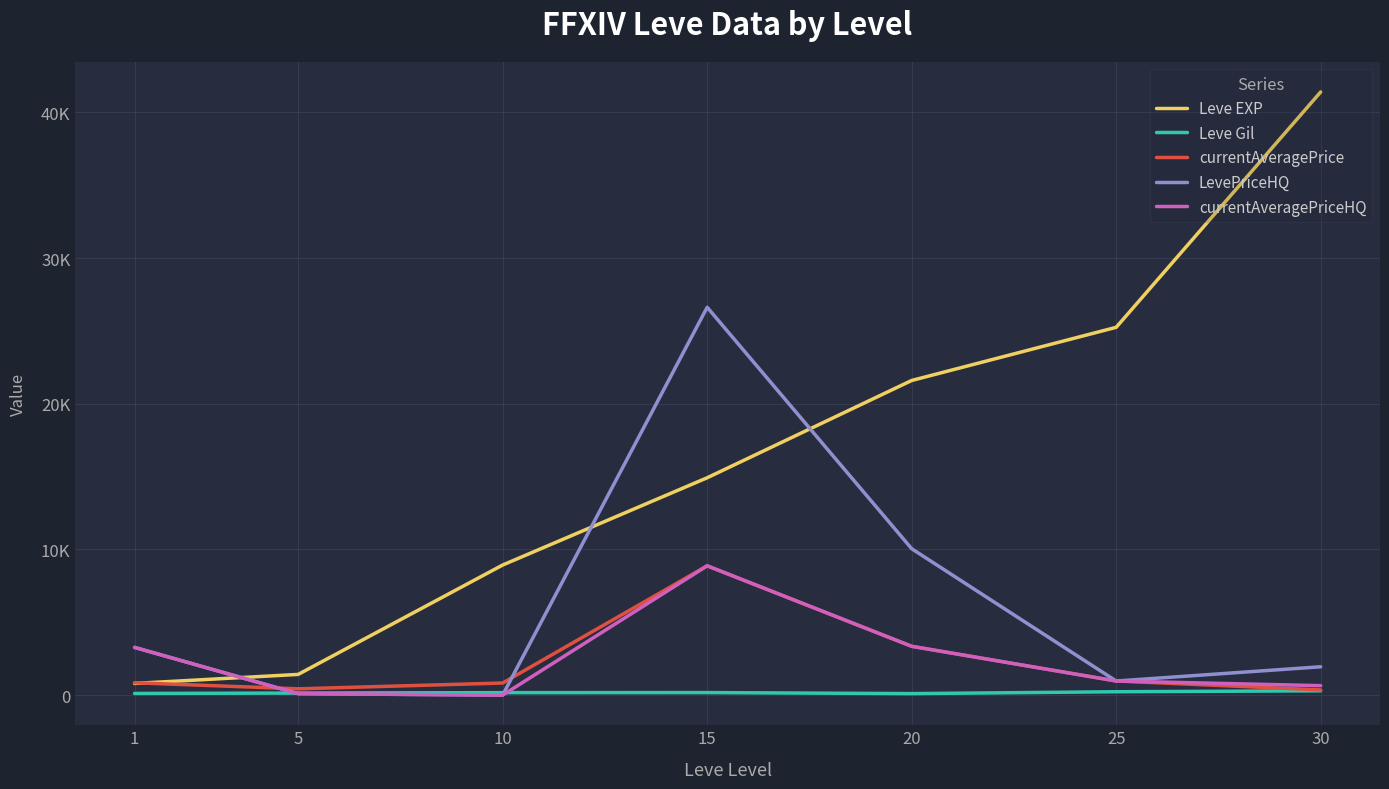

In Leve Gil, how many points are lower than both neighbors (excluding endpoints)?

1